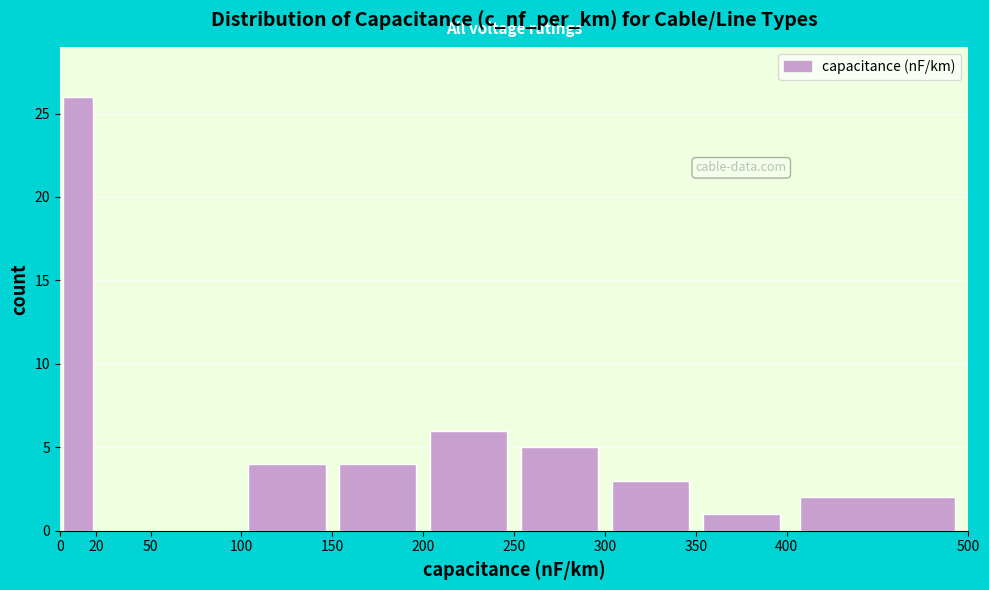

Reading left to right, transcribe this chart: for each bar, give the range it covers on the x-axis and its height. The values are not printed on the chart, so give them approximately, as read against the axis.

0 to 20: 26
20 to 50: 0
50 to 100: 0
100 to 150: 4
150 to 200: 4
200 to 250: 6
250 to 300: 5
300 to 350: 3
350 to 400: 1
400 to 500: 2